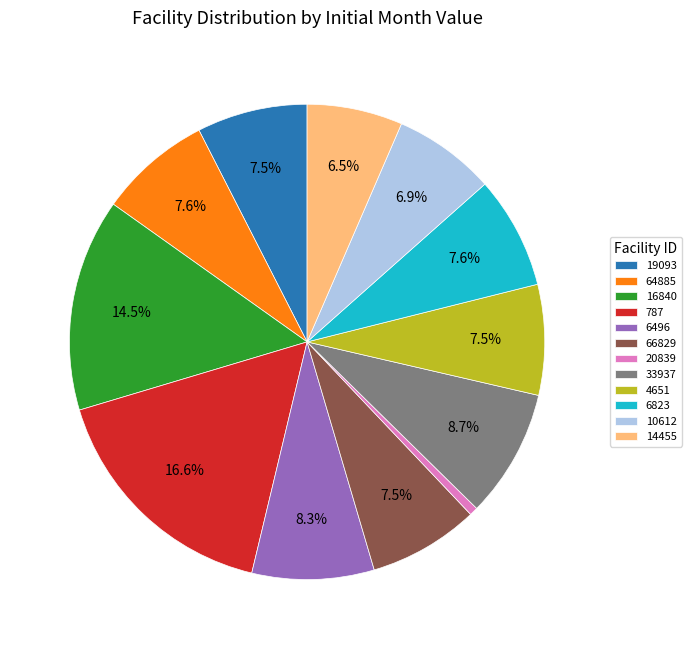

Is it true that 6823 is 8% of the pie?

True